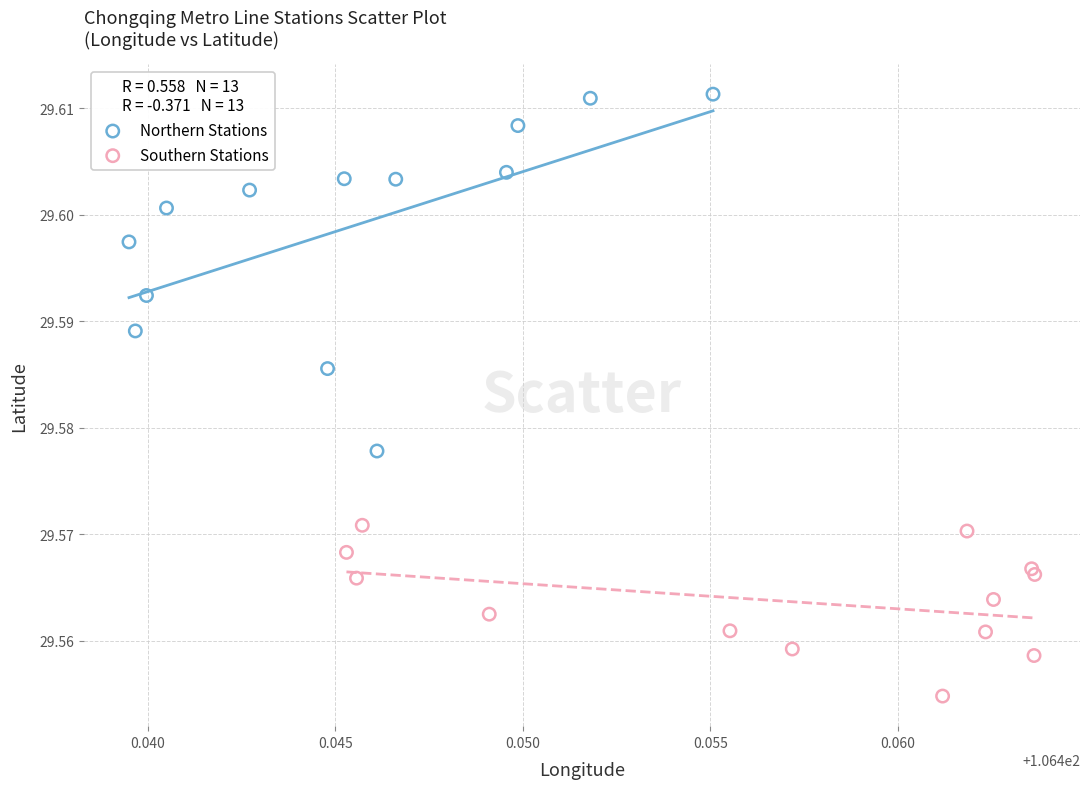

Which series contains the highest Y value?

Northern Stations